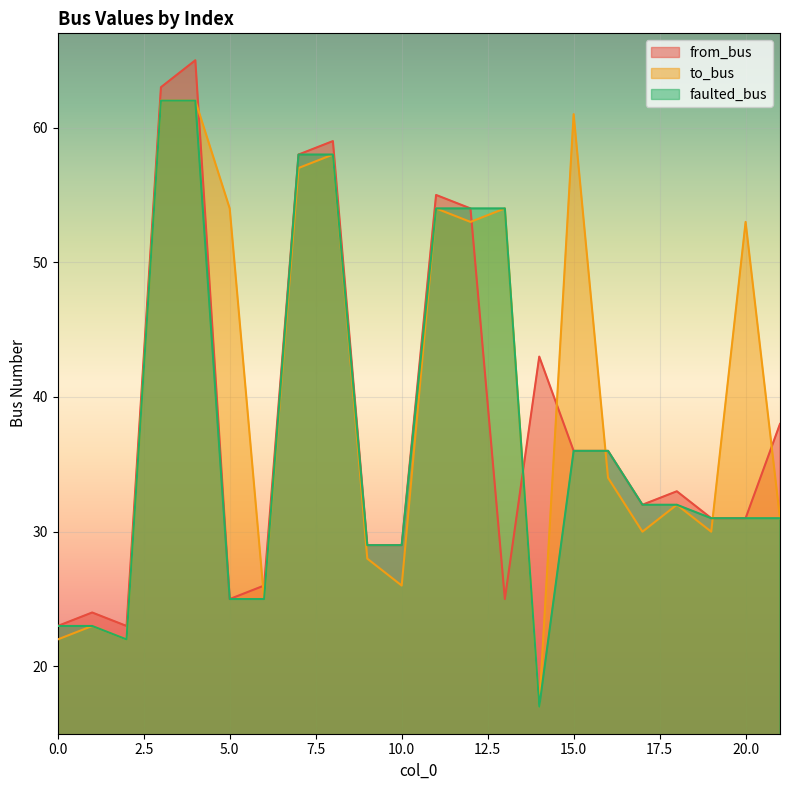

Which series has the widest spread of values?

to_bus